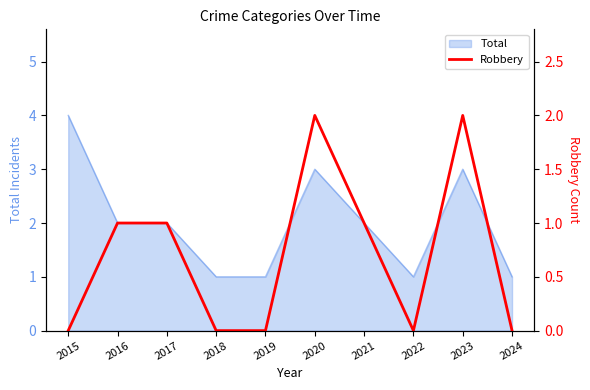

Count the values in the range 0 to 1.

8